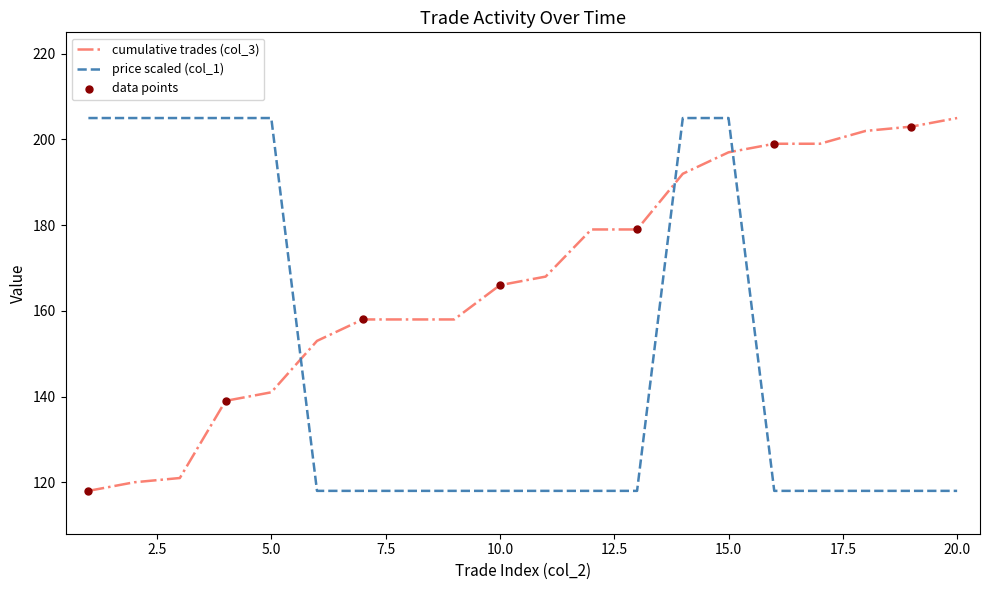

Which series has the largest total across all categories?

cumulative trades (col_3)